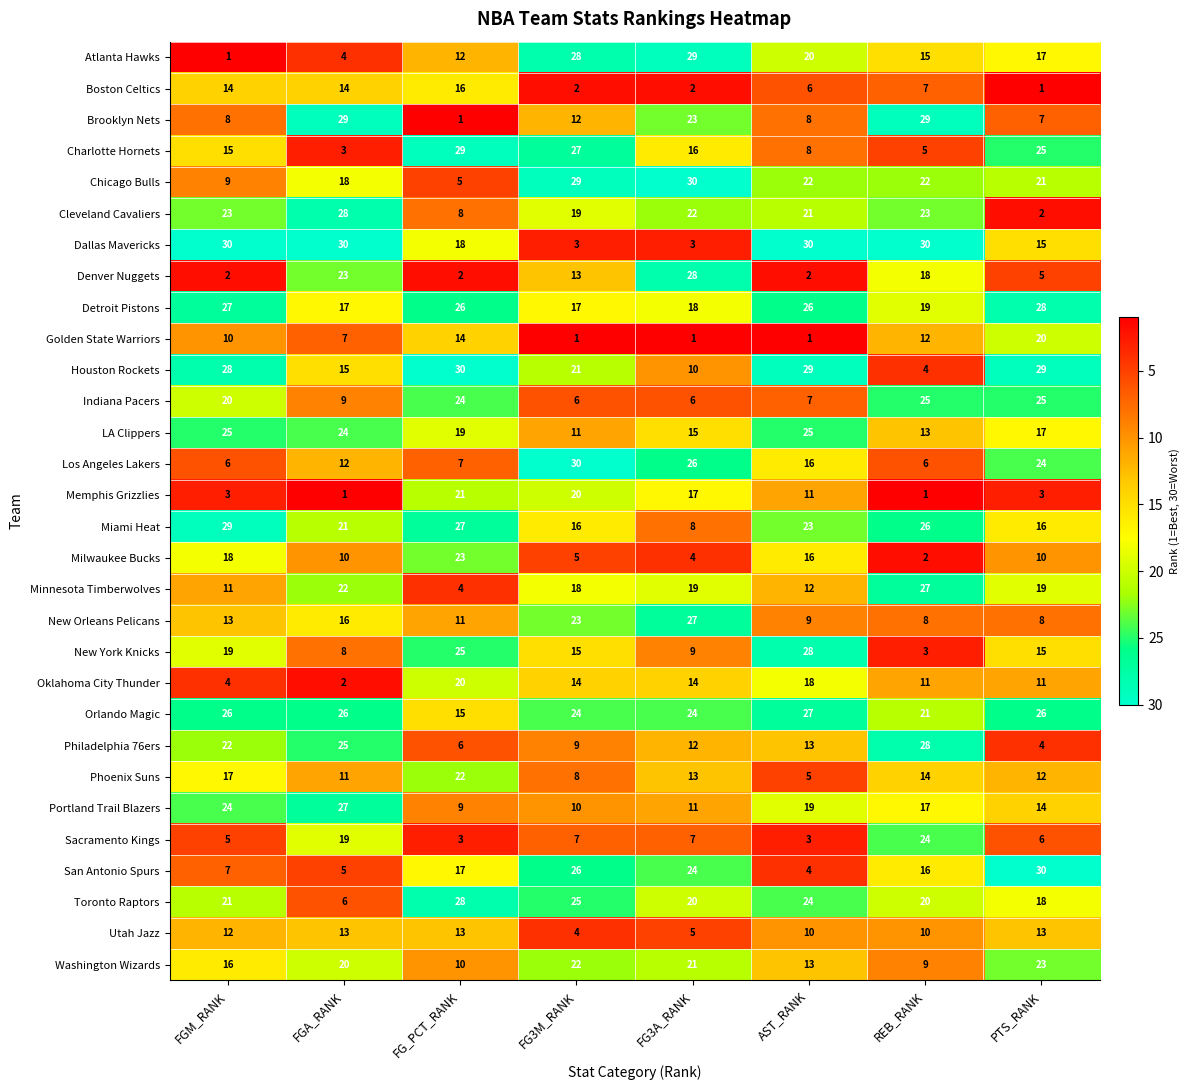

At which label does Oklahoma City Thunder first exceed 14?

FG_PCT_RANK